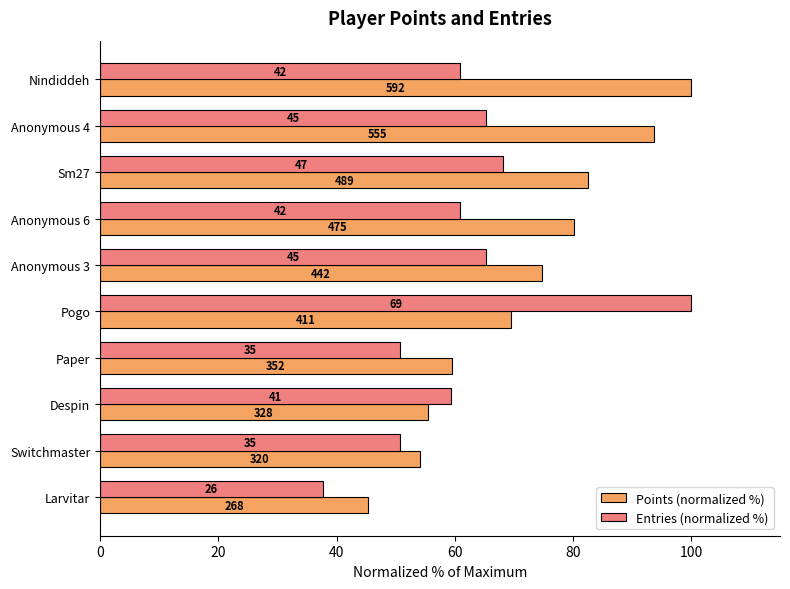

What is the difference between the maximum and second lowest values in the Points (normalized %) series?

45.9